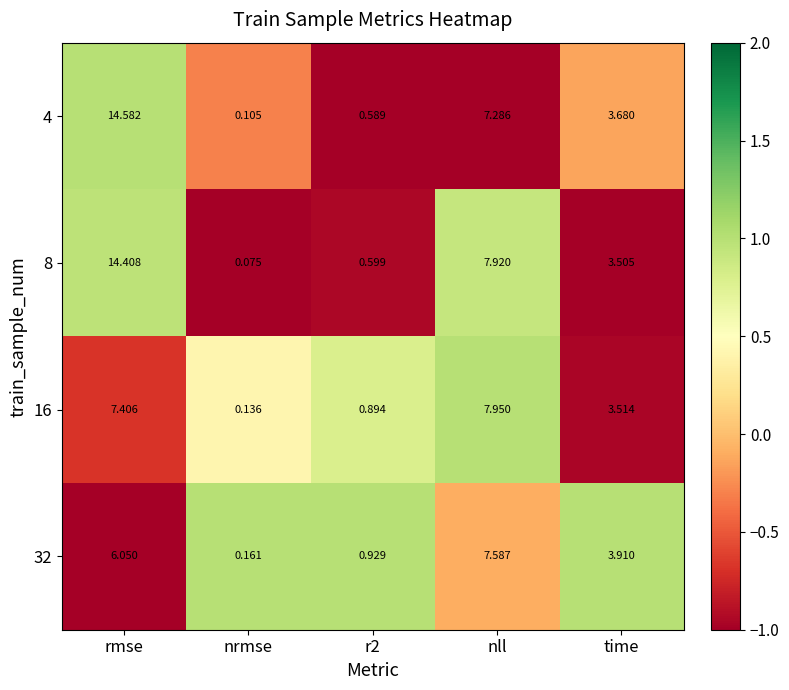

At which label does 16 reach its minimum?

nrmse